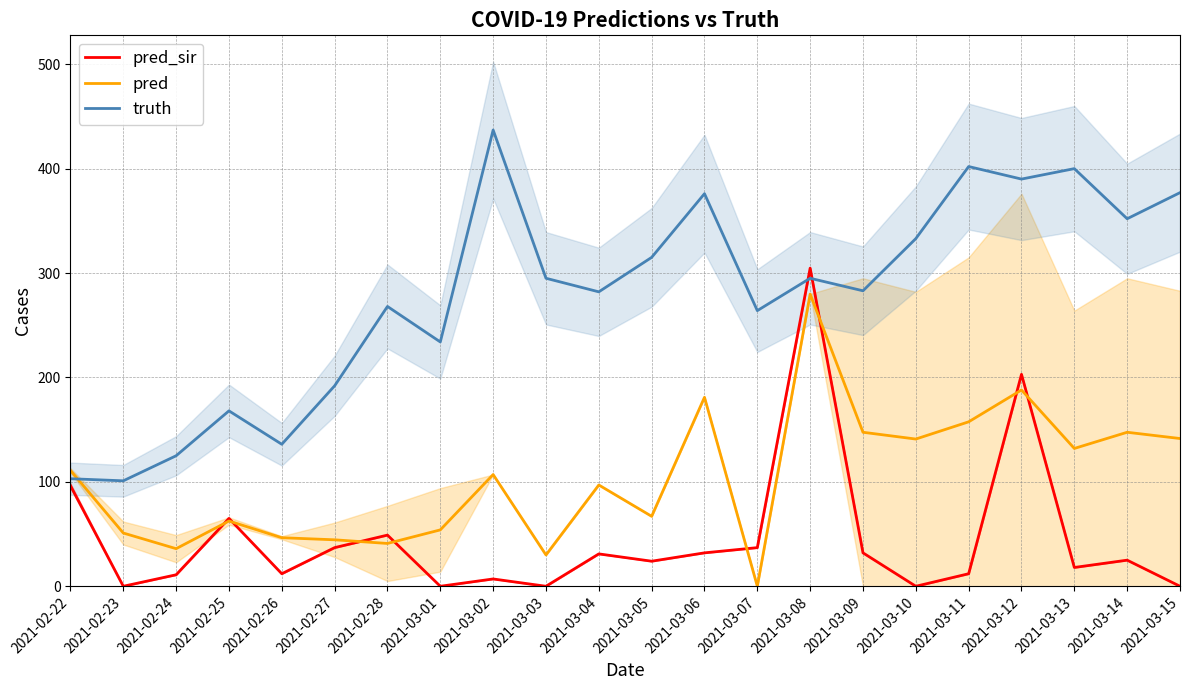

Which has a higher value, 2021-03-04 or 2021-02-25?

2021-02-25